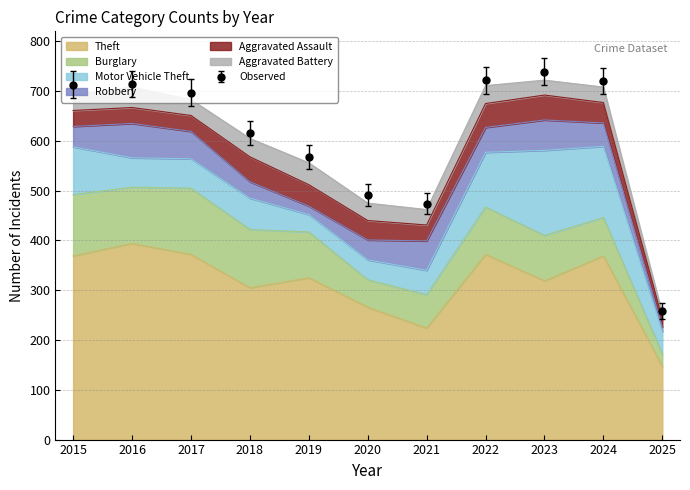

Which series has the largest total across all categories?

Theft